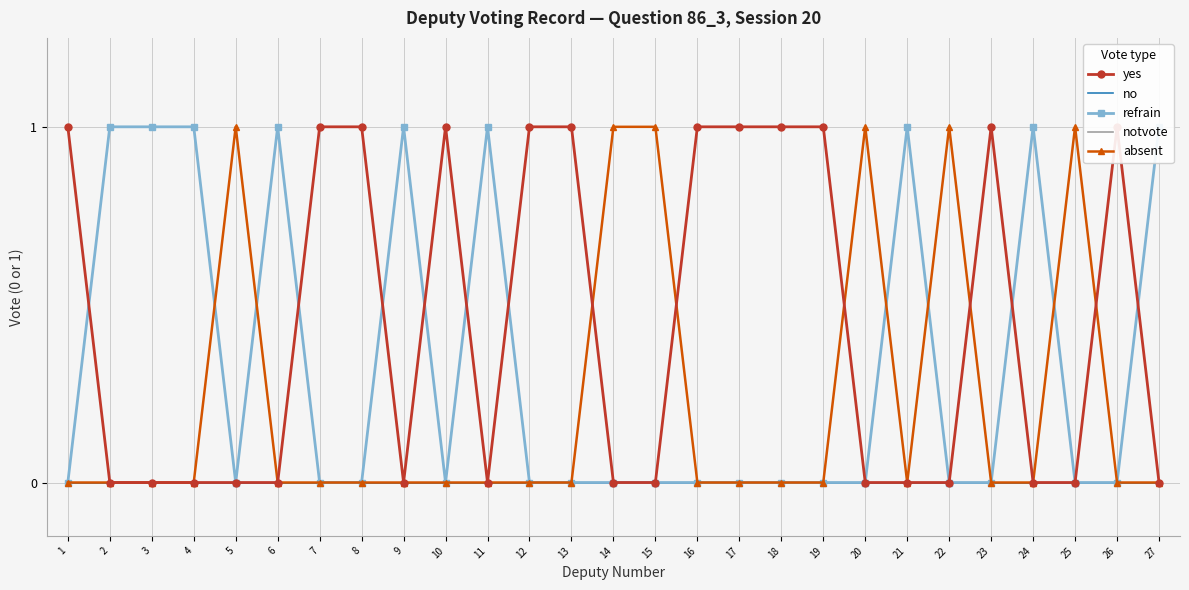

Is it true that absent equals 0 at 24?

False